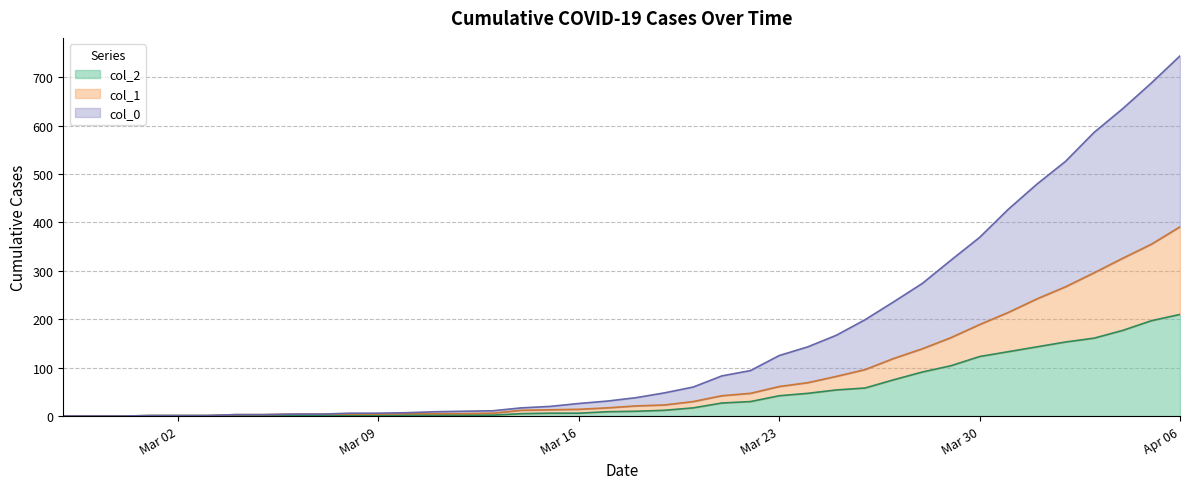

True or false: col_2 and col_0 intersect in this chart.

False